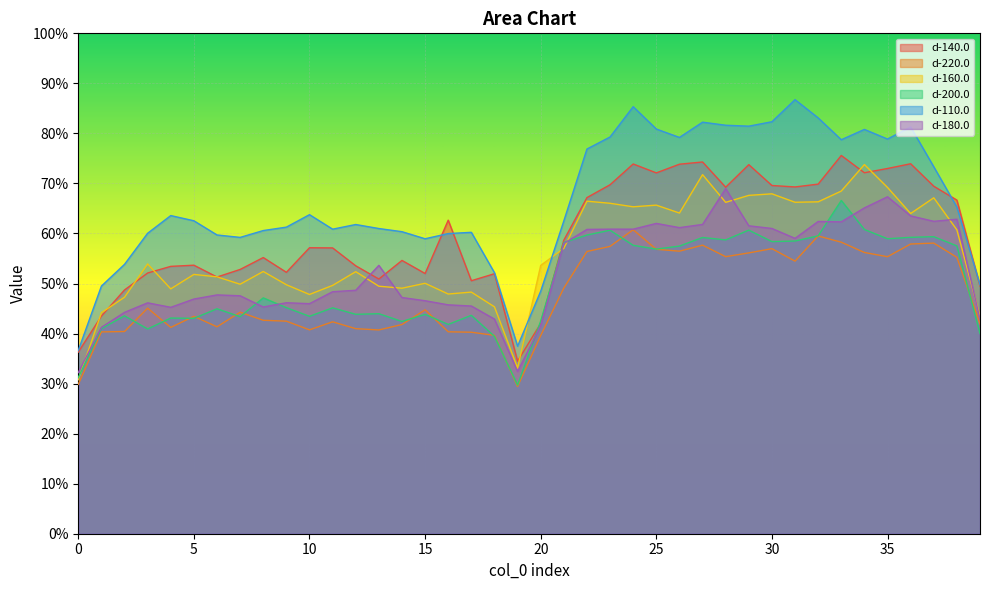

Reading left to right, list all the values displayed in this chart.

d-140.0: 0=127.0	1=152.2	2=170.5	3=182.4	4=187.0	5=187.8	6=179.6	7=184.8	8=193.2	9=182.8	10=200.0	11=199.9	12=187.4	13=178.2	14=191.2	15=182.0	16=219.3	17=177.0	18=181.9	19=120.7	20=147.1	21=205.3	22=235.1	23=244.1	24=258.6	25=252.4	26=258.5	27=260.0	28=242.4	29=258.1	30=243.6	31=242.6	32=244.5	33=264.6	34=252.5	35=255.5	36=258.8	37=243.1	38=233.4	39=173.3
d-220.0: 0=104.5	1=141.2	2=141.4	3=157.8	4=144.3	5=152.1	6=144.7	7=154.9	8=149.3	9=148.7	10=142.6	11=148.2	12=143.4	13=142.5	14=146.3	15=156.6	16=141.2	17=140.9	18=138.8	19=103.0	20=138.7	21=171.8	22=197.4	23=201.0	24=212.6	25=198.9	26=197.6	27=201.8	28=193.8	29=196.4	30=199.4	31=190.7	32=208.3	33=203.9	34=196.7	35=193.8	36=202.6	37=203.3	38=193.3	39=146.8
d-160.0: 0=107.7	1=154.6	2=165.4	3=188.7	4=171.3	5=181.4	6=179.7	7=174.5	8=183.4	9=174.2	10=167.3	11=173.7	12=183.3	13=173.1	14=171.7	15=175.2	16=167.7	17=169.0	18=158.7	19=115.9	20=187.7	21=199.6	22=232.6	23=231.1	24=228.7	25=229.8	26=224.3	27=251.1	28=231.8	29=236.7	30=237.7	31=231.8	32=232.2	33=239.7	34=258.2	35=242.2	36=224.0	37=235.0	38=212.5	39=152.0
d-200.0: 0=109.2	1=143.4	2=152.4	3=143.2	4=150.9	5=150.7	6=157.3	7=151.8	8=165.0	9=158.1	10=152.1	11=158.0	12=153.5	13=153.9	14=148.5	15=153.4	16=146.4	17=152.8	18=138.1	19=104.0	20=148.8	21=203.7	22=208.9	23=212.3	24=201.7	25=199.1	26=201.2	27=207.2	28=205.5	29=212.3	30=204.3	31=204.7	32=208.4	33=233.1	34=212.8	35=206.3	36=207.3	37=207.8	38=201.3	39=140.0
d-110.0: 0=128.2	1=173.2	2=188.4	3=210.2	4=222.5	5=218.9	6=209.0	7=207.3	8=212.1	9=214.4	10=223.2	11=213.0	12=216.3	13=213.5	14=211.3	15=206.3	16=209.9	17=210.8	18=182.6	19=131.2	20=169.7	21=218.8	22=269.1	23=277.5	24=298.7	25=283.1	26=277.2	27=287.9	28=285.7	29=285.1	30=288.2	31=303.6	32=290.9	33=275.6	34=282.8	35=276.1	36=284.5	37=256.7	38=228.5	39=174.1
d-180.0: 0=112.7	1=144.3	2=154.8	3=161.5	4=158.4	5=164.2	6=167.0	7=166.4	8=158.6	9=161.6	10=160.9	11=169.3	12=170.3	13=187.7	14=165.2	15=163.0	16=160.1	17=159.3	18=150.1	19=113.5	20=145.6	21=203.0	22=212.8	23=213.0	24=213.0	25=217.1	26=214.1	27=216.3	28=241.4	29=215.4	30=213.5	31=206.6	32=218.4	33=218.1	34=227.9	35=235.7	36=222.3	37=218.5	38=220.0	39=150.0